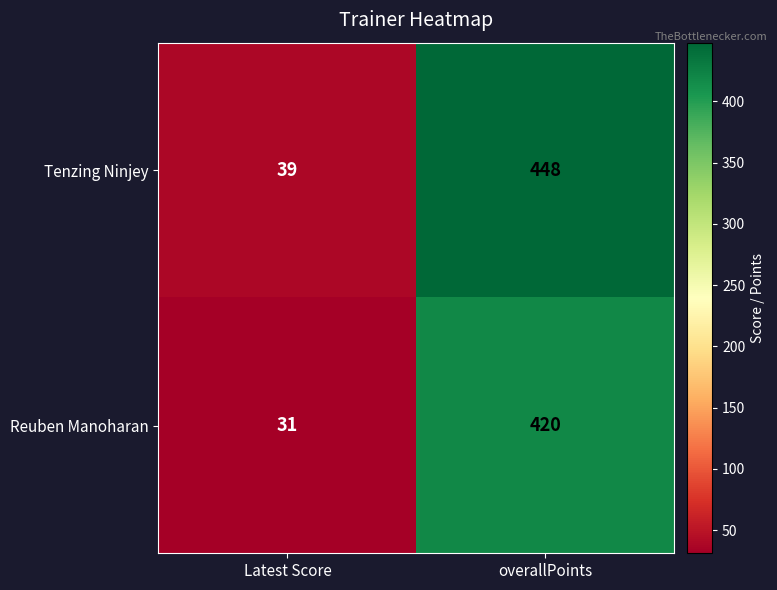

At which label does Reuben Manoharan reach its peak?

overallPoints